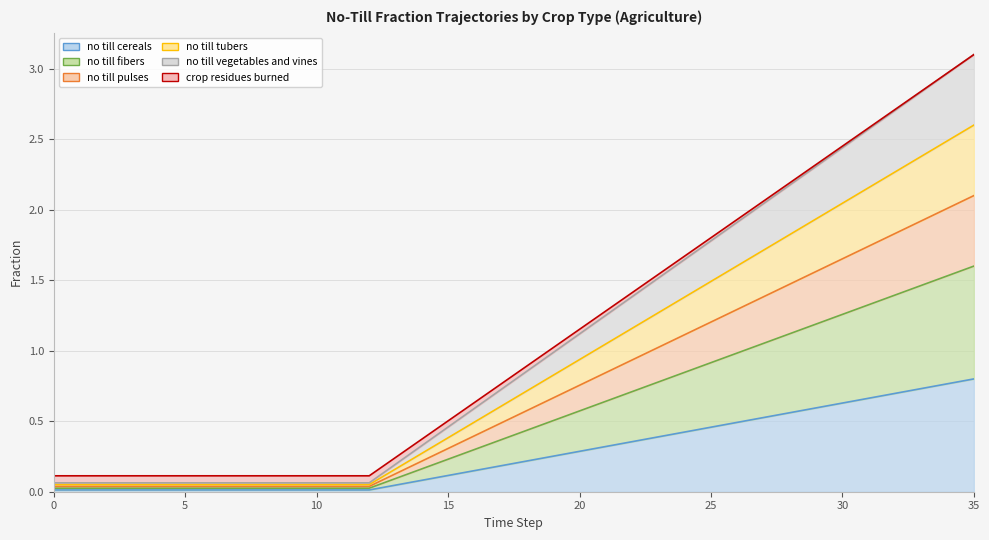

Which series has the widest spread of values?

frac_agrc_crop_residues_burned